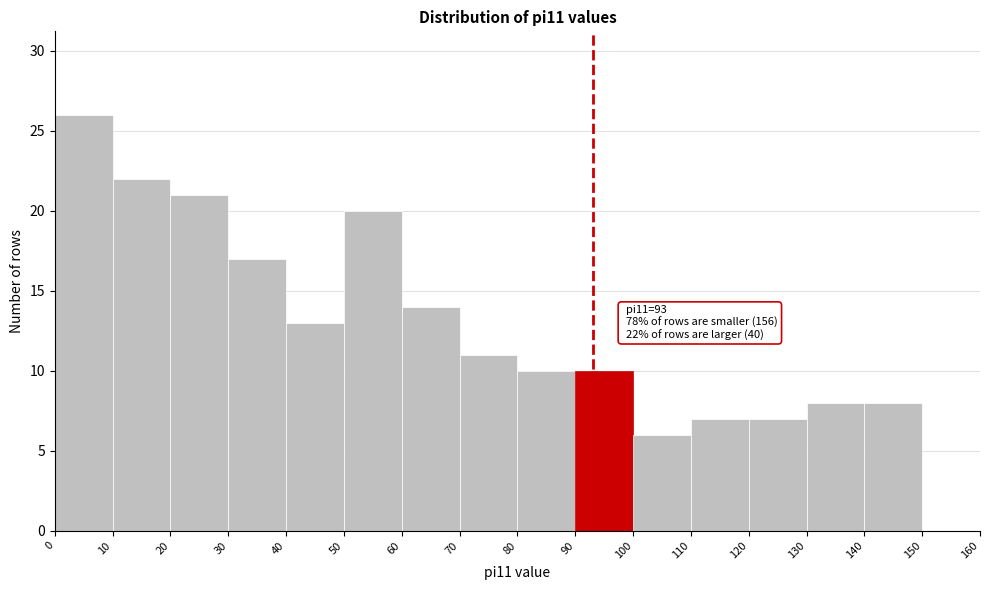

Which range on the x-axis has the tallest bar?

0 to 10